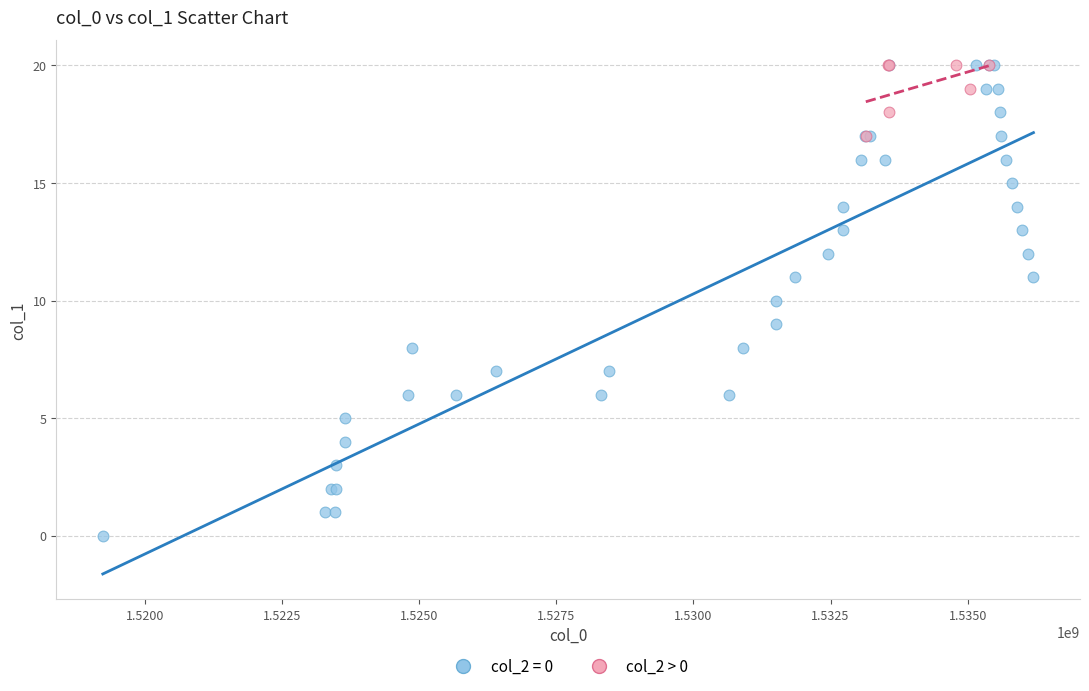

Which series reaches the minimum Y coordinate?

col_2 = 0